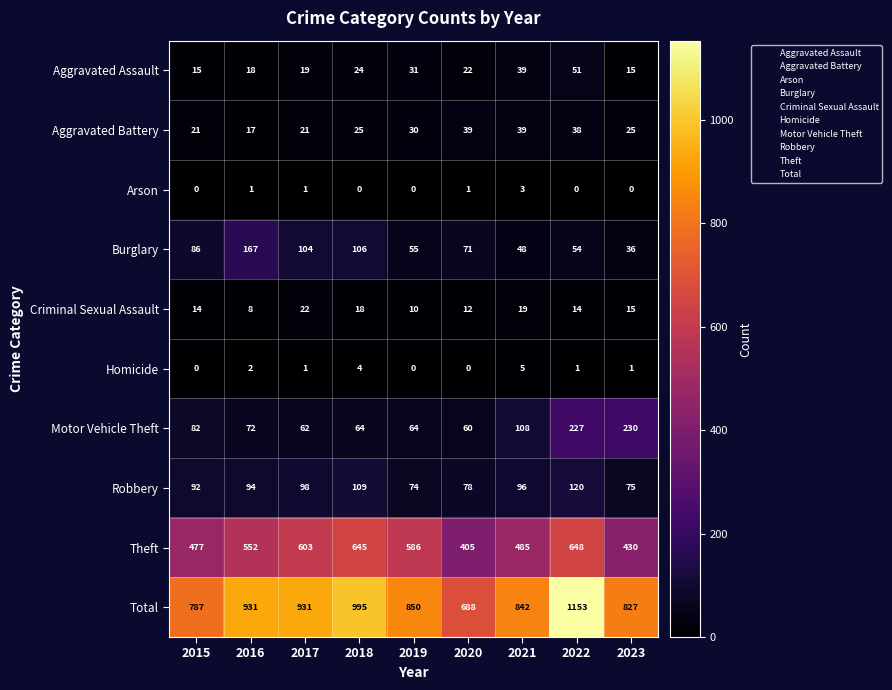

What is the highest value of the Burglary series?

167